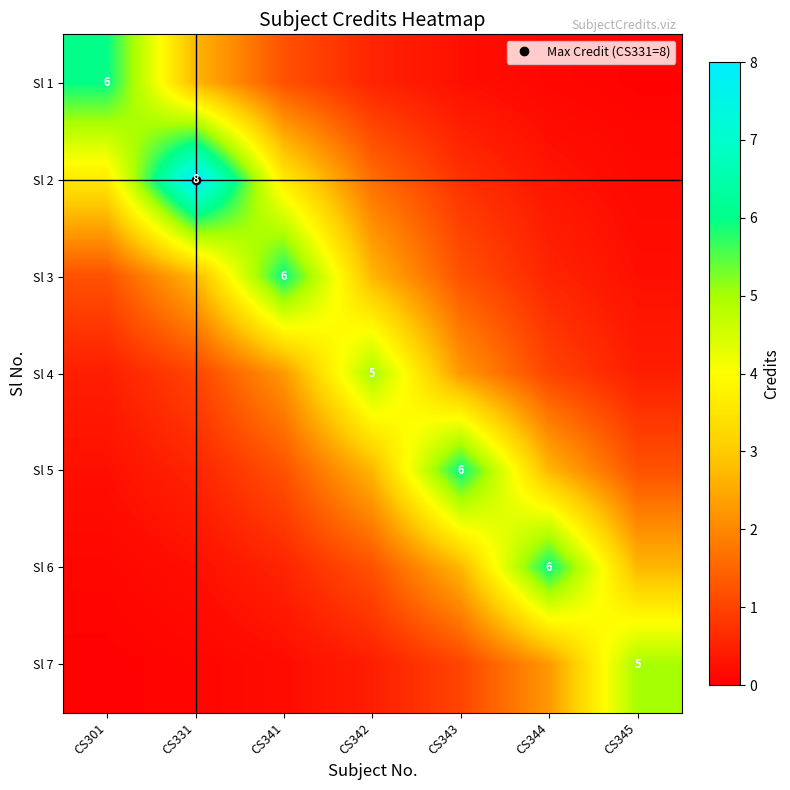

What is the total value across all series at CS343?

14.1